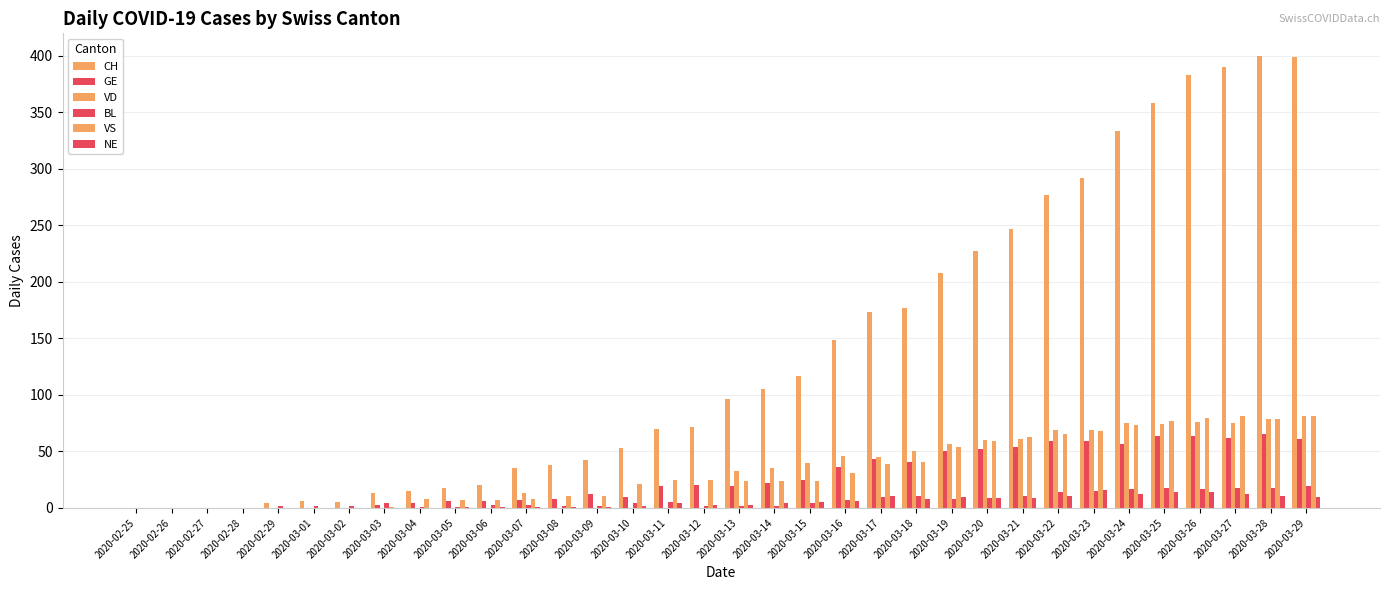

Is the value of BL at 2020-02-26 greater than the value of GE at 2020-03-18?

No